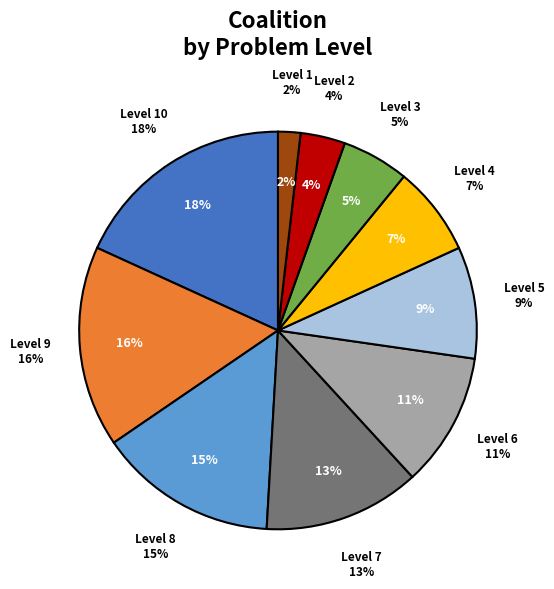

How many slices are in this pie chart?

10